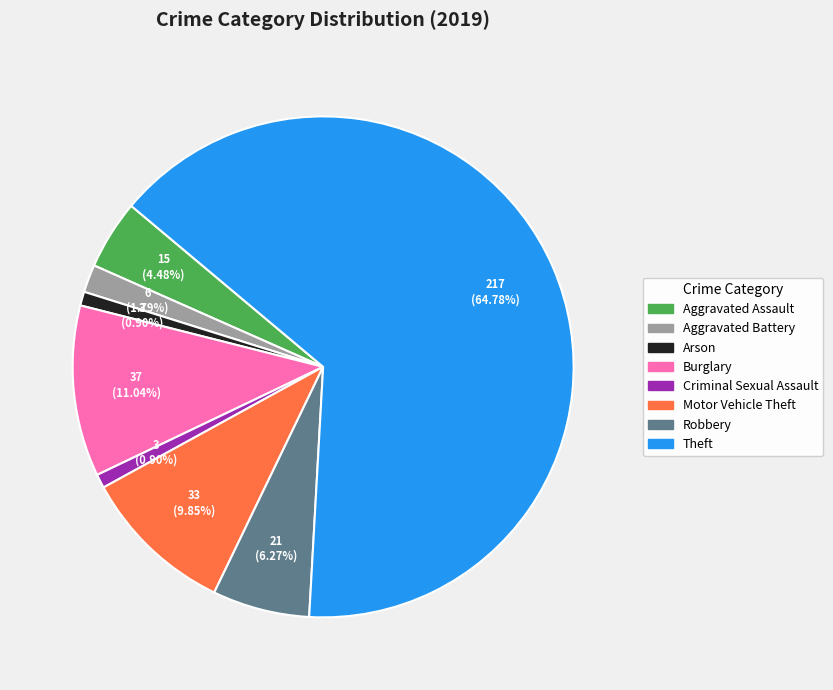

To the nearest percent, what is the average slice percentage?

12%